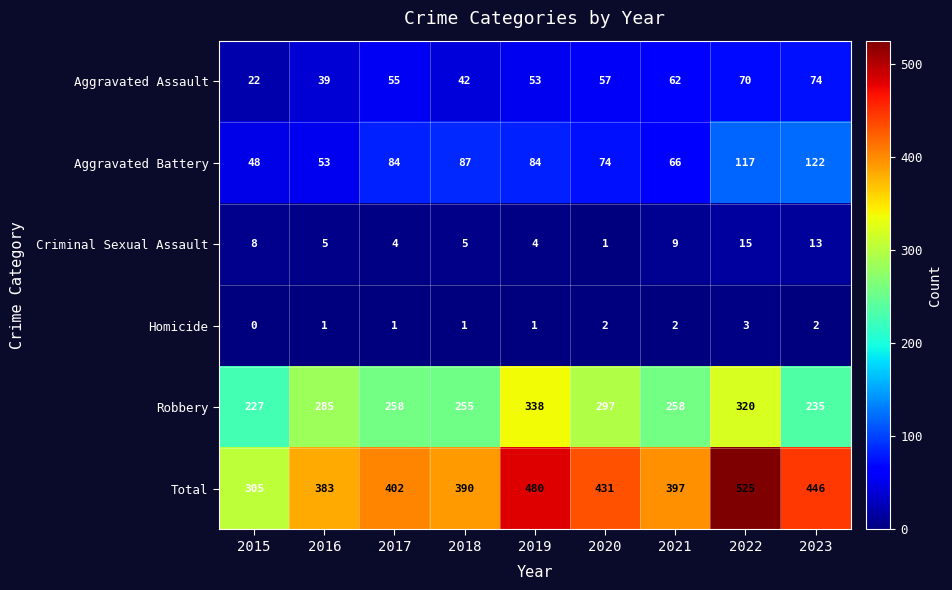

At which category does the chart reach its minimum across all series?

2015